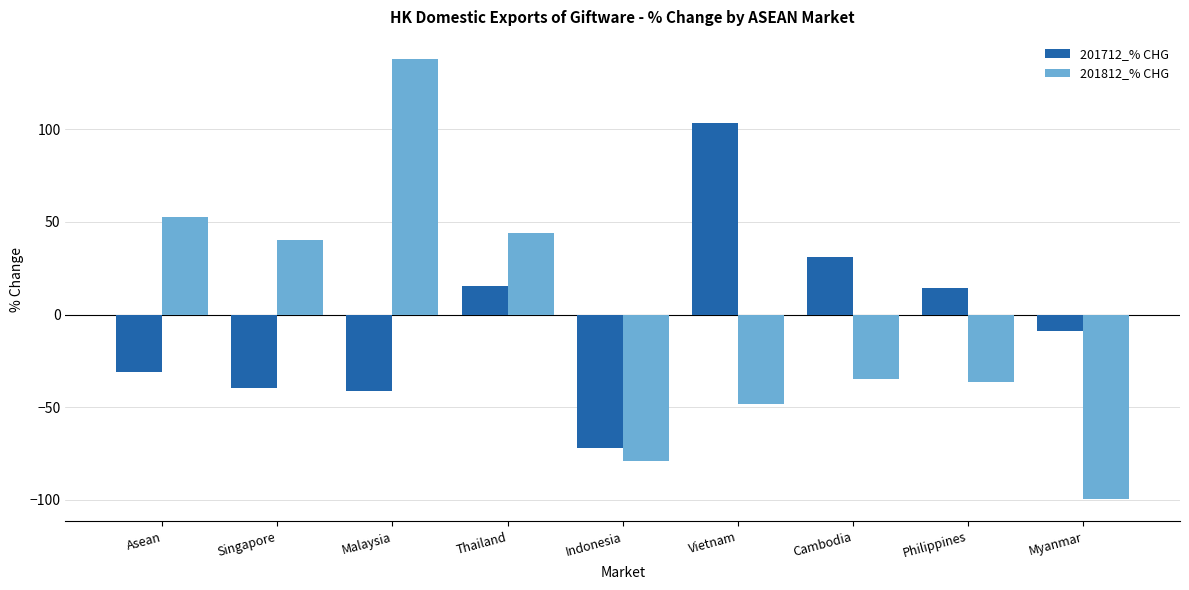

The 201712_% CHG series shows 4.4 at Philippines. True or false?

False